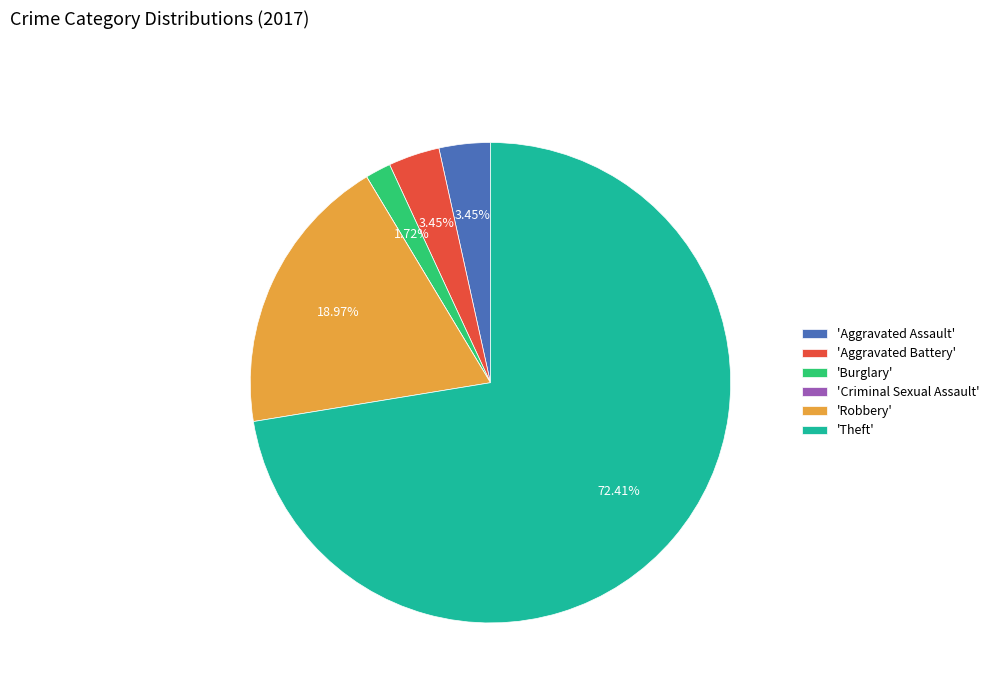

Which category has the biggest portion of the pie?

'Theft'